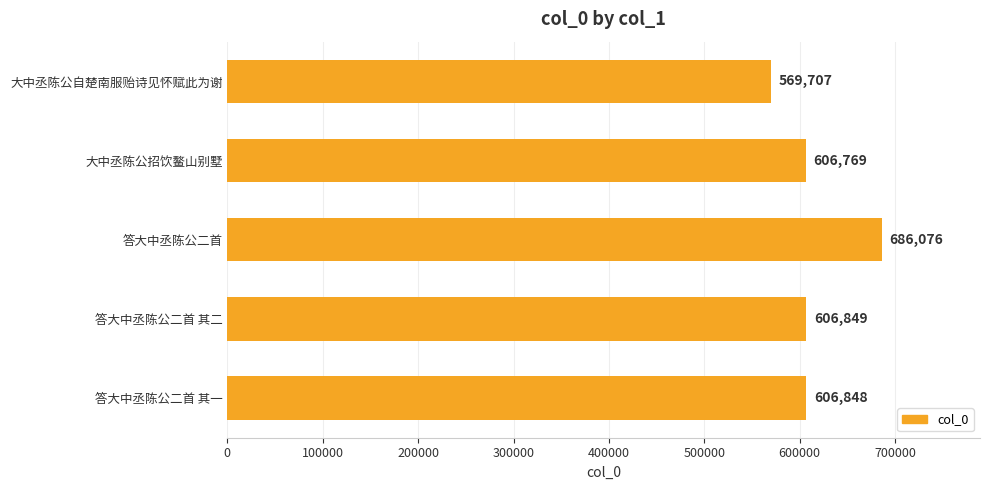

Where is the data nearest to the value 627891?

答大中丞陈公二首 其二